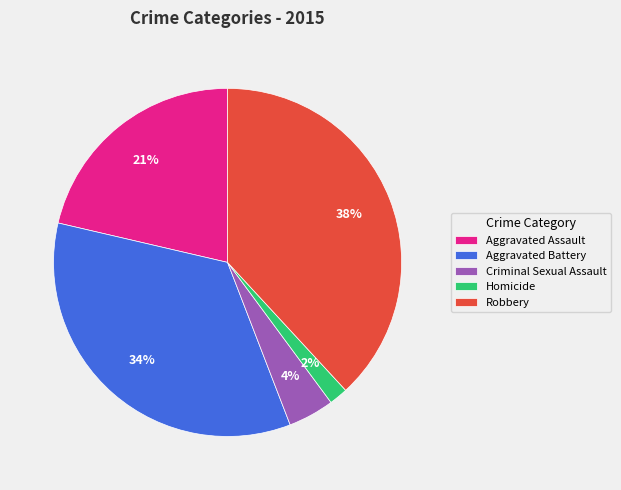

How many slices are in this pie chart?

5